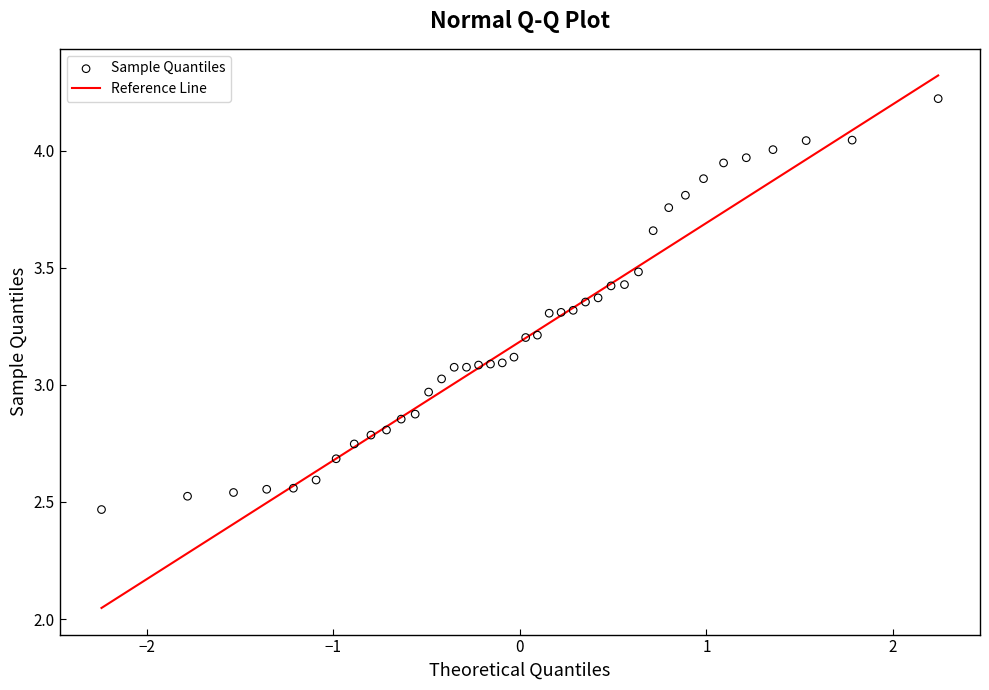

What is the range of Y values (max minus min)?

1.8